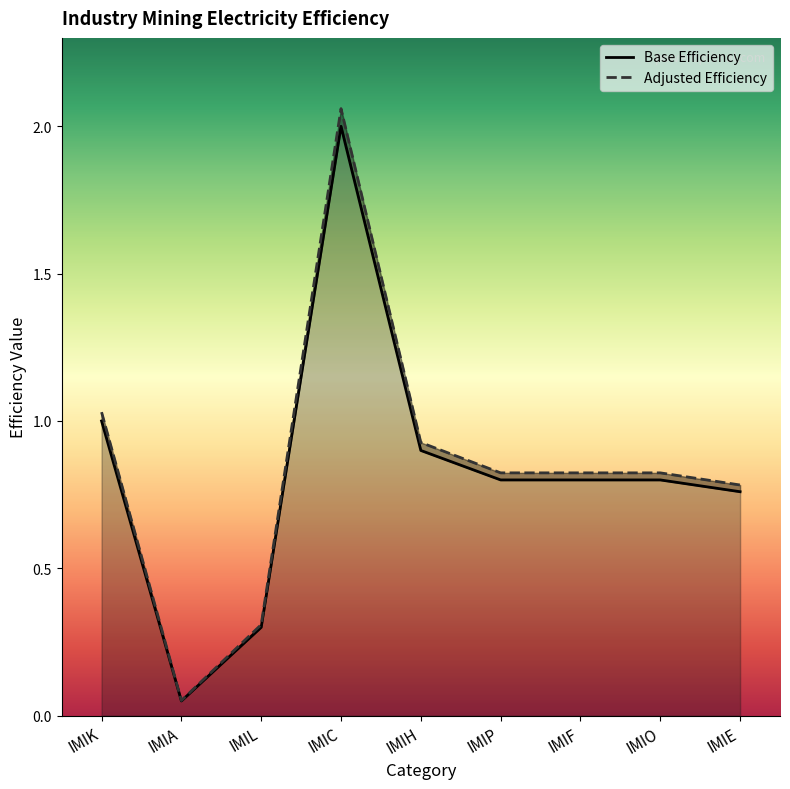

The value of Base Efficiency at IMIA is 0.1. True or false?

False